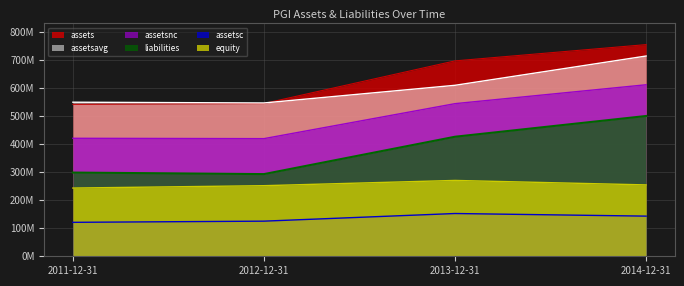

True or false: equity and assetsnc cross at least once.

False